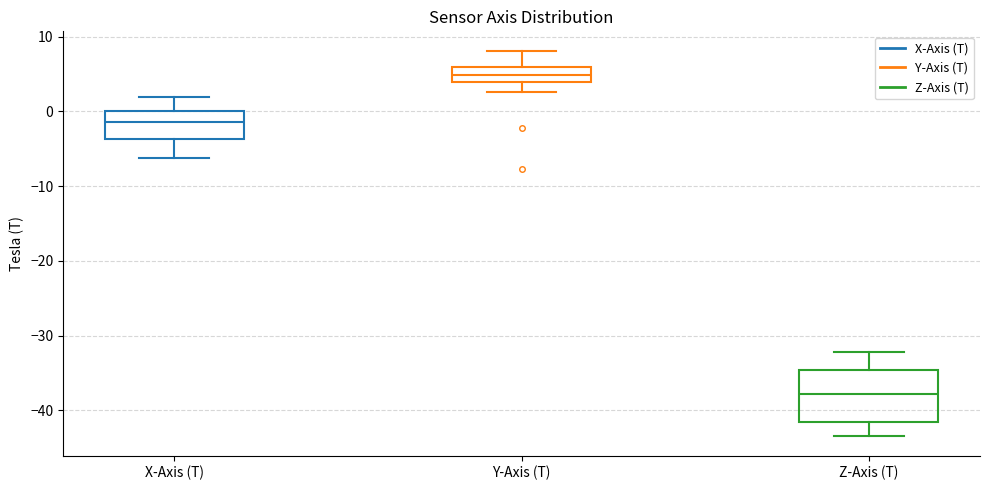

Which box's median line is the lowest?

Z-Axis (T)